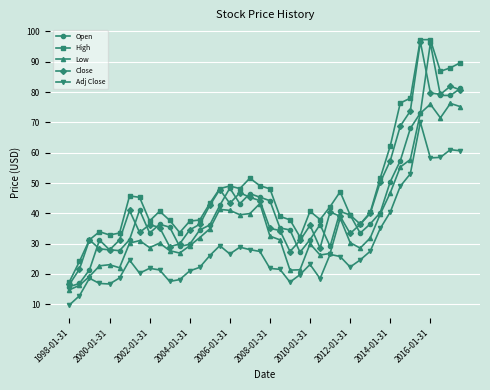

Which series has the largest total across all categories?

High